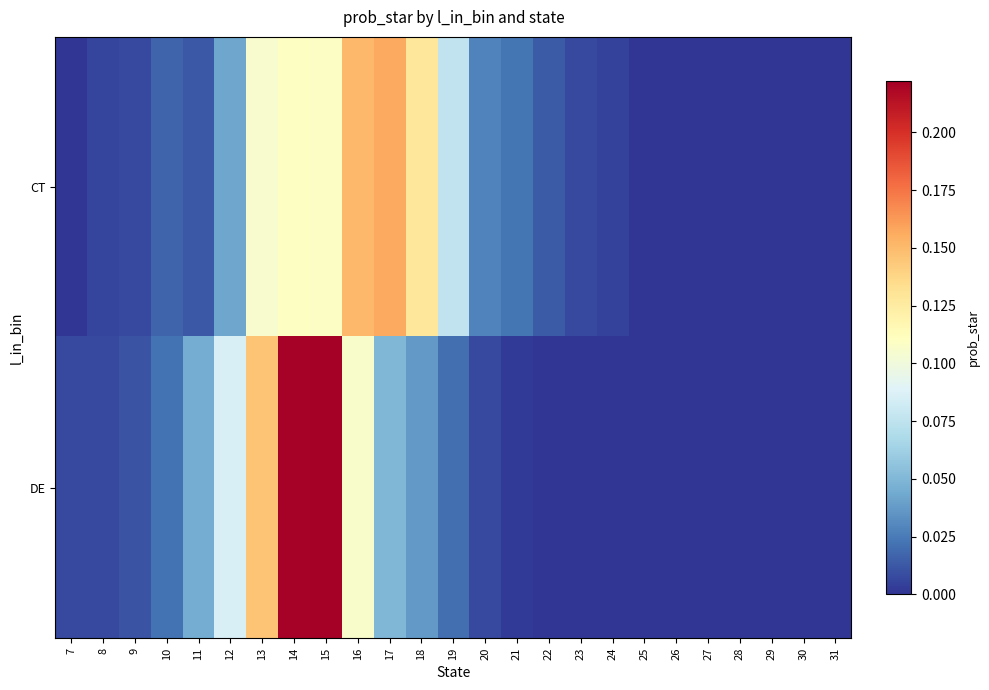

List the series in order of their peak value, highest first.

DE, CT